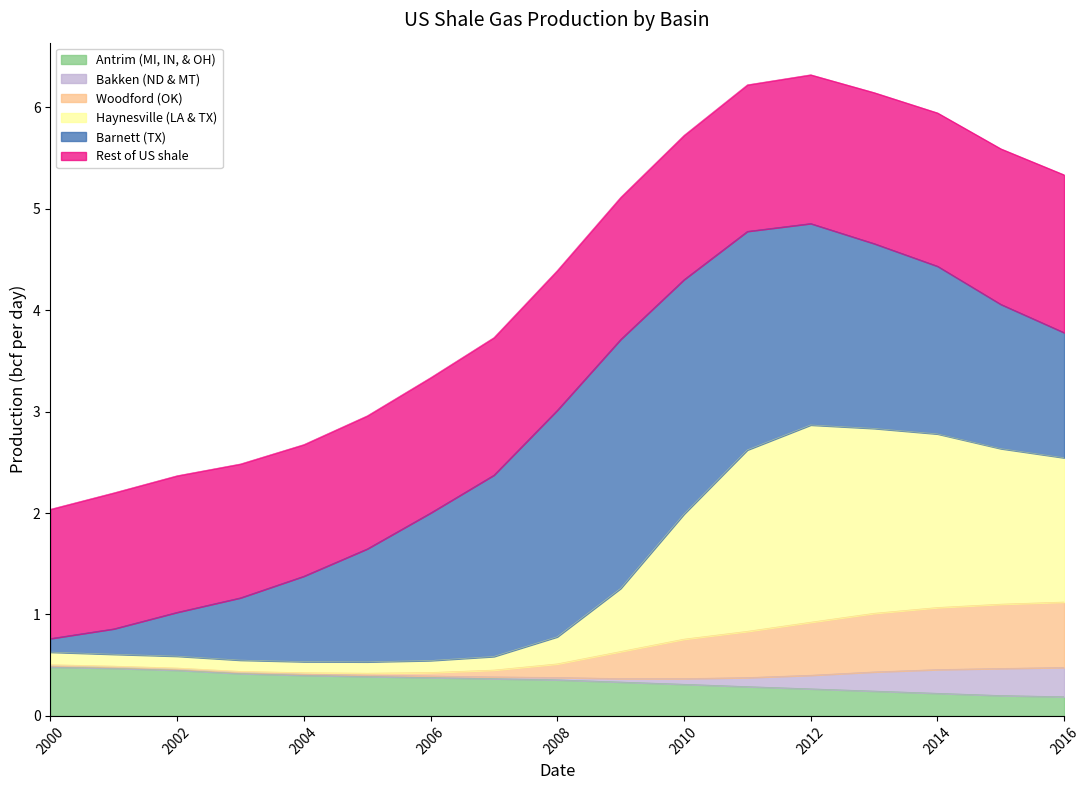

What is the total value across all series at 2014?

5.9